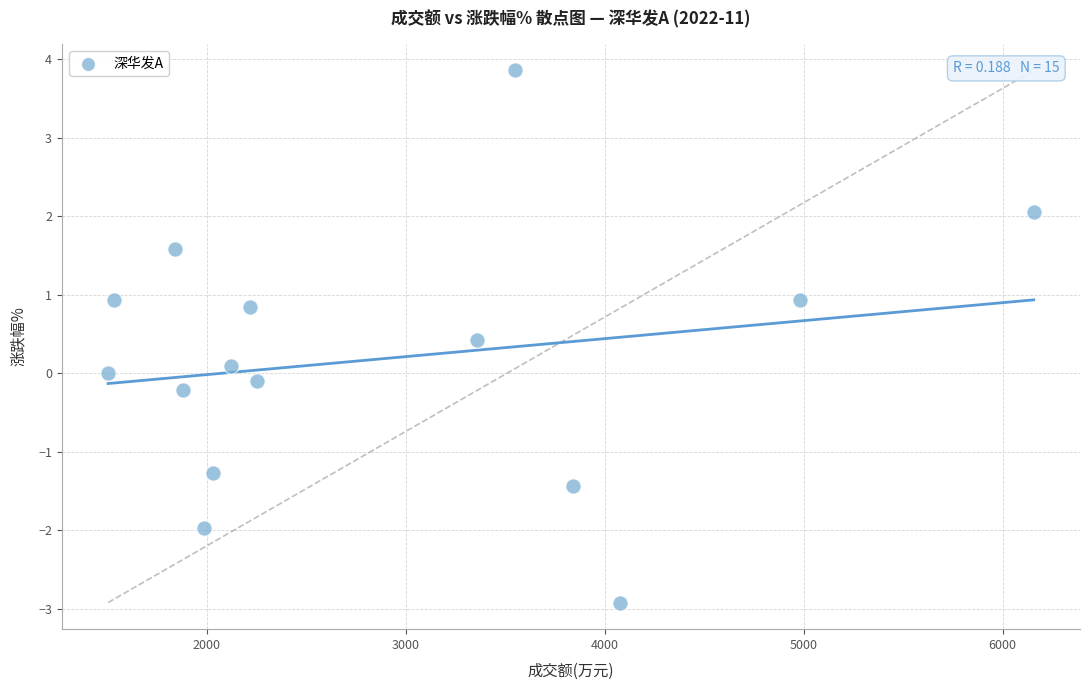

What is the range of X values (max minus min)?

4653.0